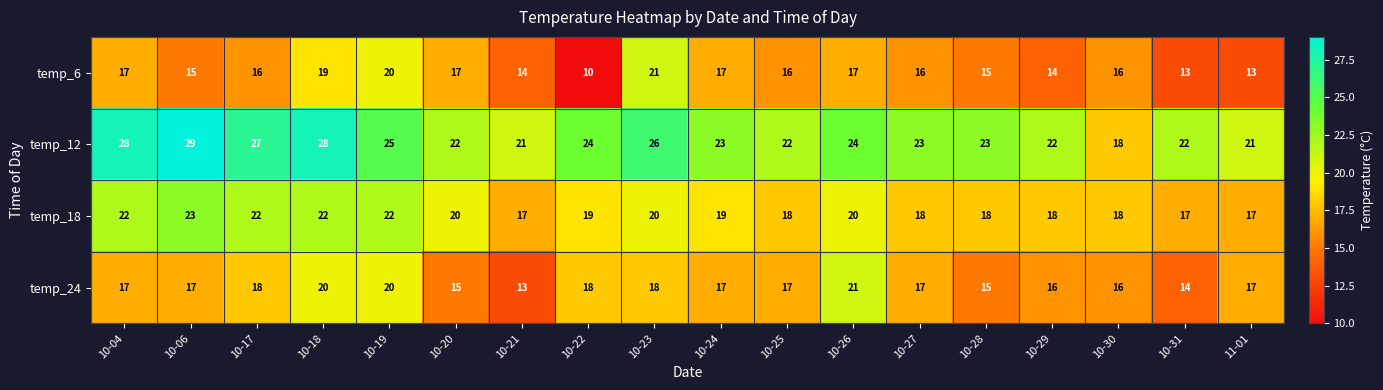

What is the difference between the highest and lowest values at 10-06?

14